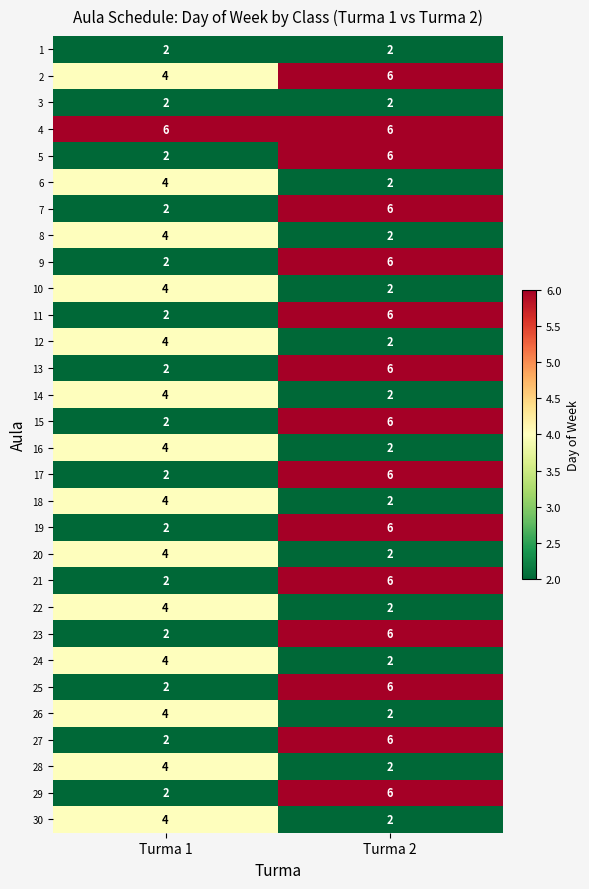

What is the spread (max minus min) of values at Turma 2?

4